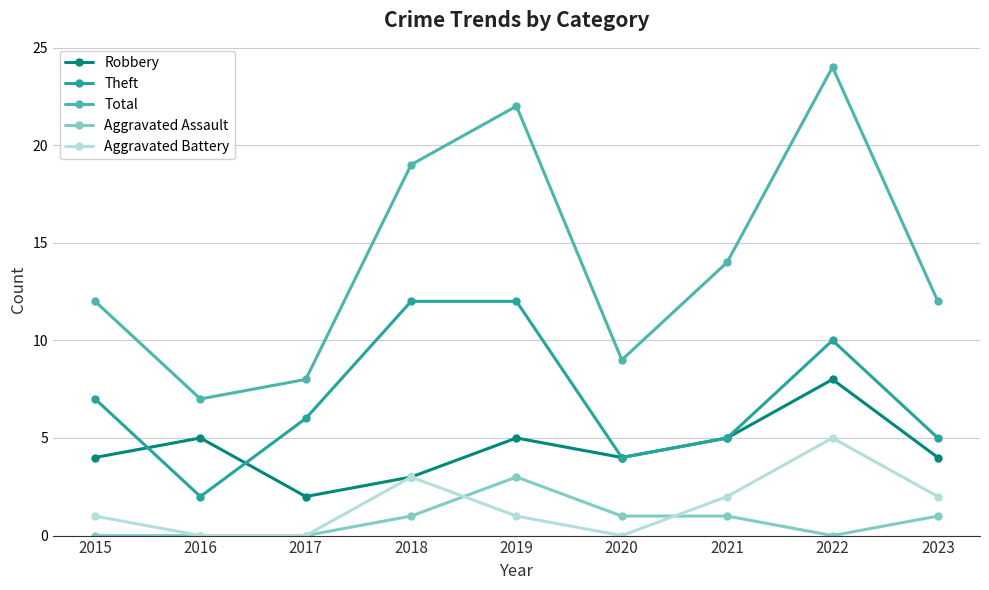

What is the value of the Robbery point at the 2nd from the left?

5